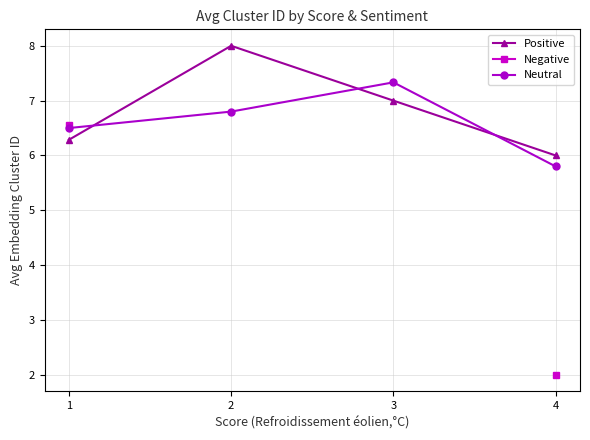

At 4, list the series in order from largest to smallest.

Positive, Neutral, Negative